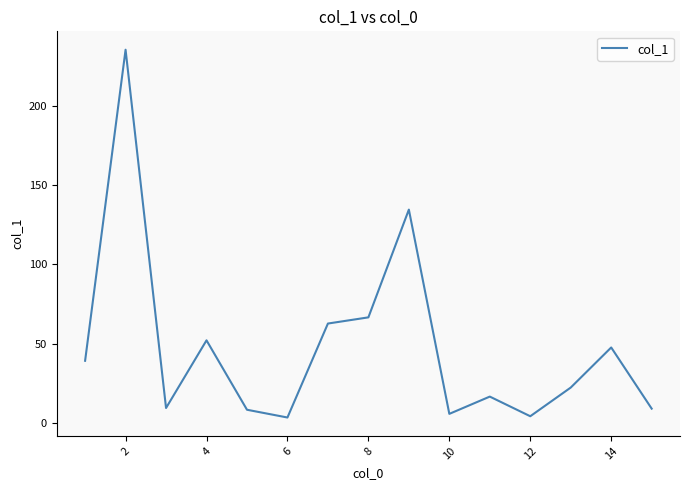

What is the maximum value shown in the chart?

235.5